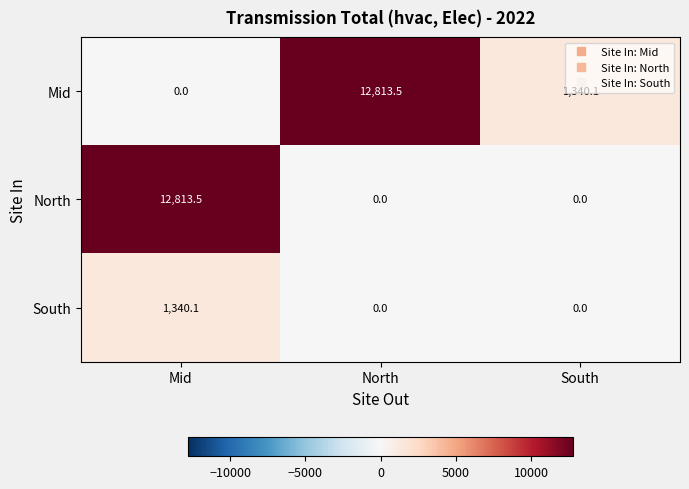

What is the difference between the Mid values at North and South?

11473.4